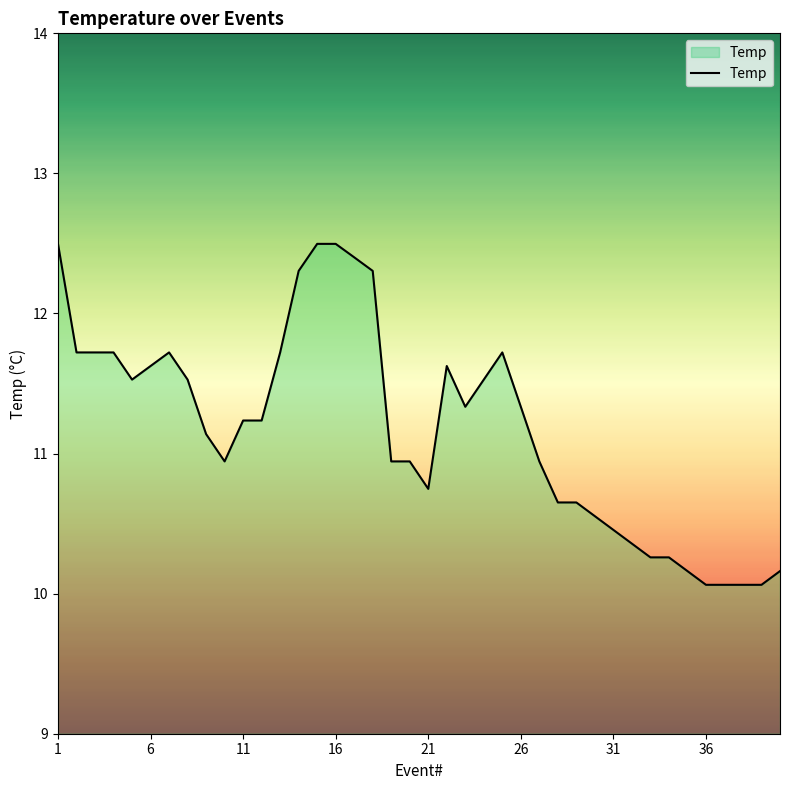

What is the smallest value displayed?

10.1